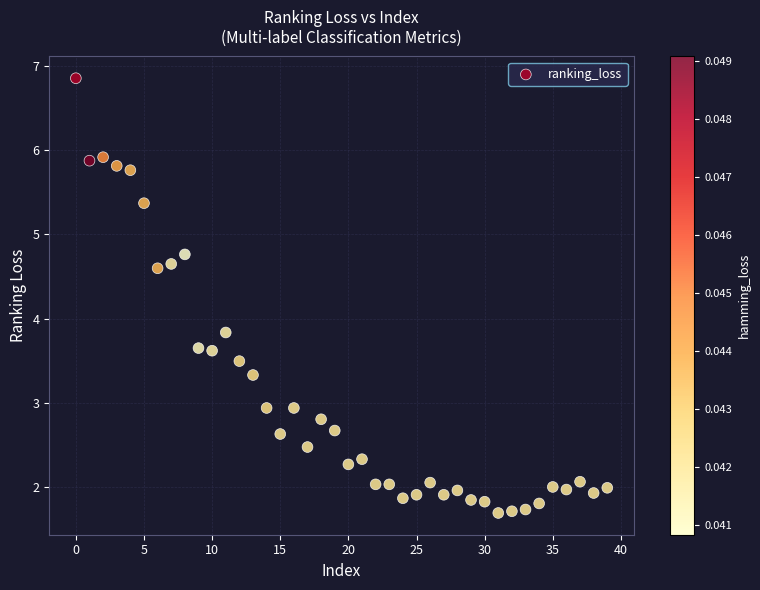

What Y value in the scatter plot is closest to 4?

3.8